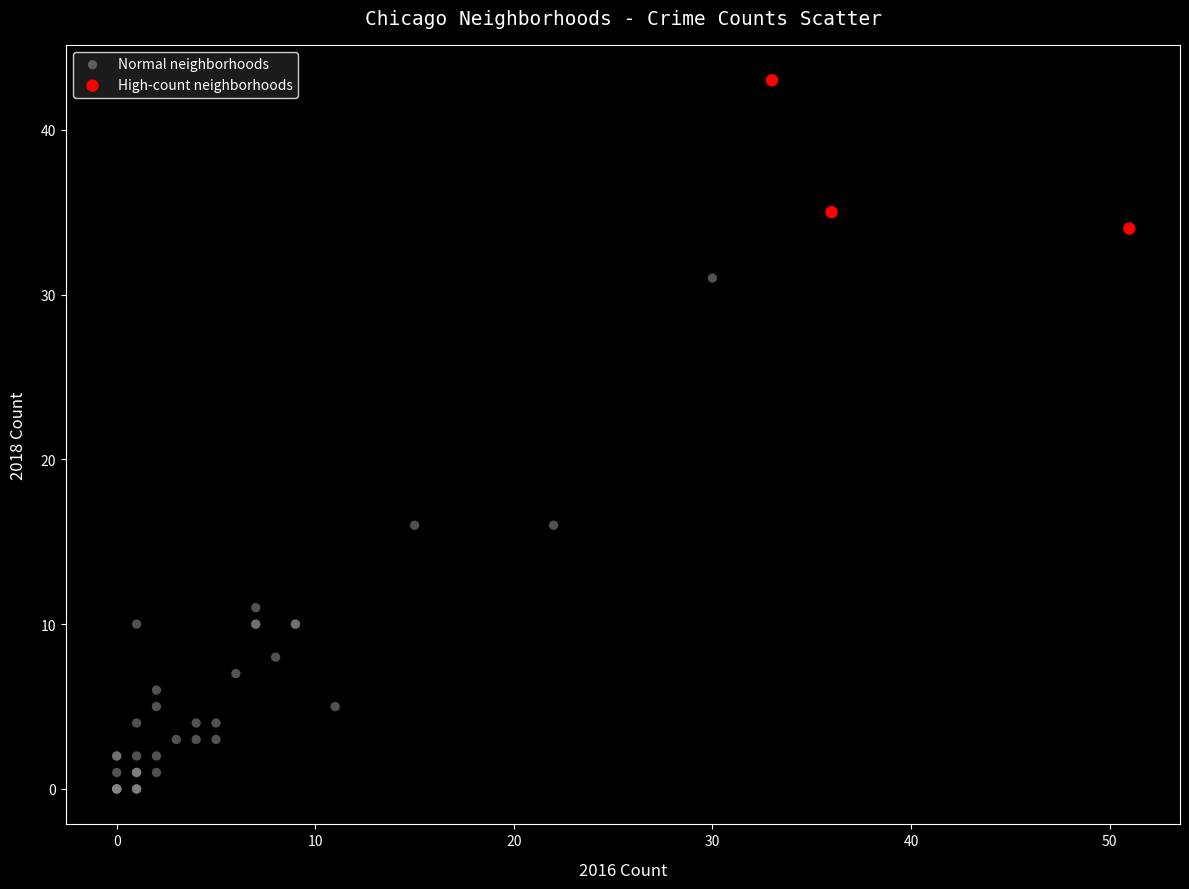

Which series contains the lowest Y value?

Normal neighborhoods